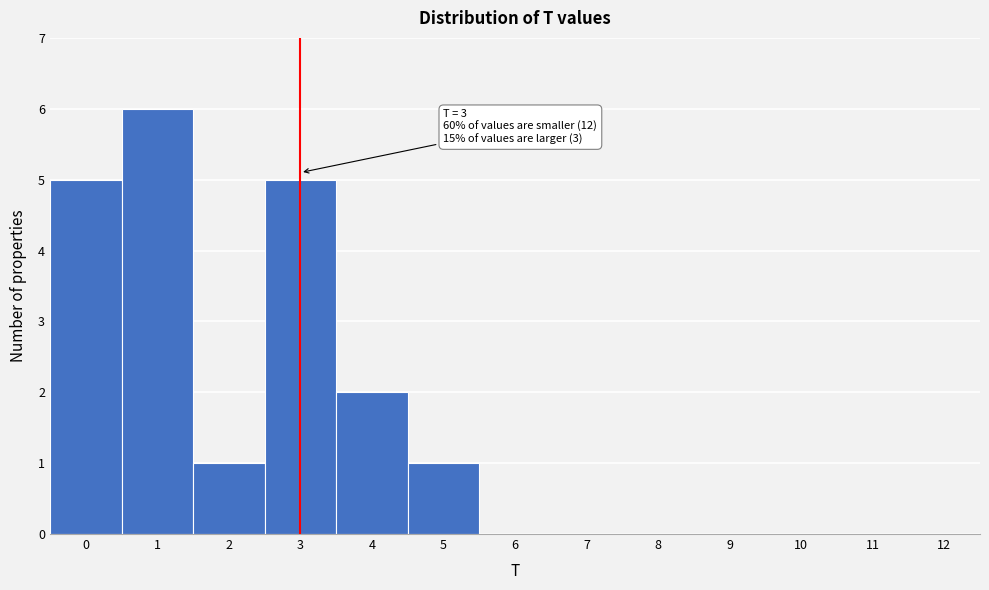

Reading right to left, transcribe all the data shown in this chart.

12=0	11=0	10=0	9=0	8=0	7=0	6=0	5=1	4=2	3=5	2=1	1=6	0=5